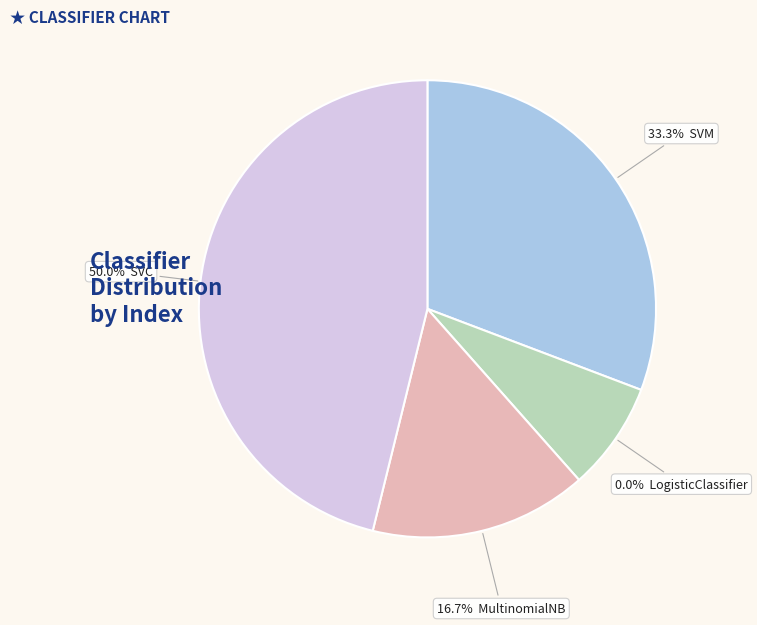

Which category has the biggest portion of the pie?

SVC